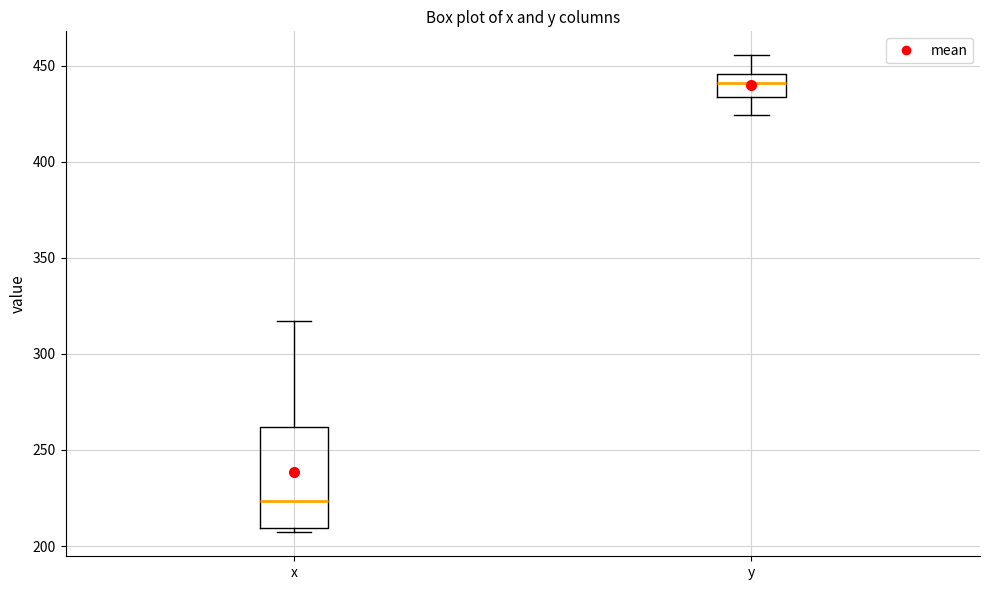

Where does the median line of the box for x sit on the y-axis? The values are not printed on the chart, so give them approximately, as read against the axis.

225